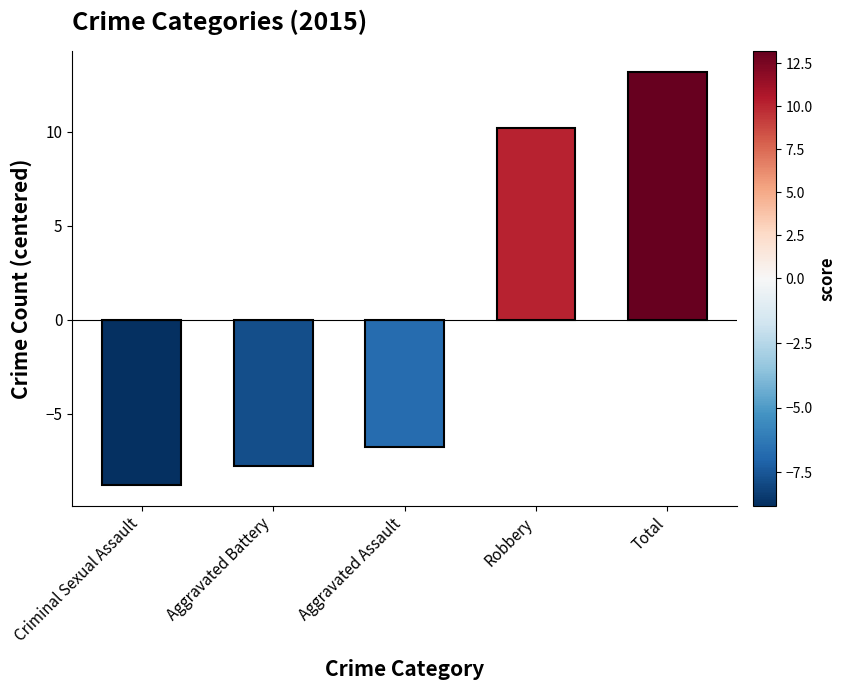

List the labels in order of value, largest first.

Total, Robbery, Aggravated Assault, Aggravated Battery, Criminal Sexual Assault